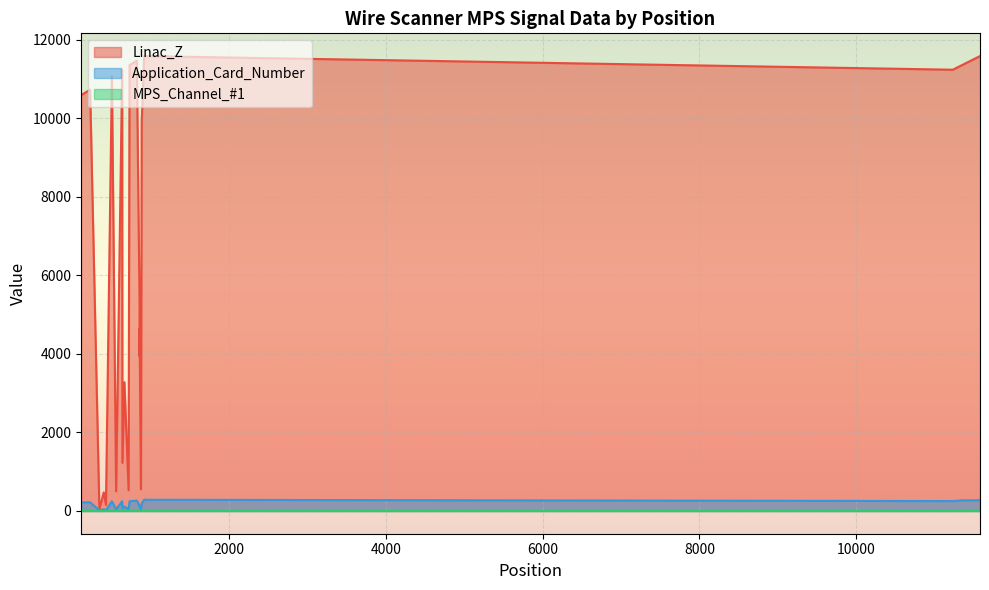

True or false: MPS_Channel_#1 has more than 0 points higher than both neighbors.

True